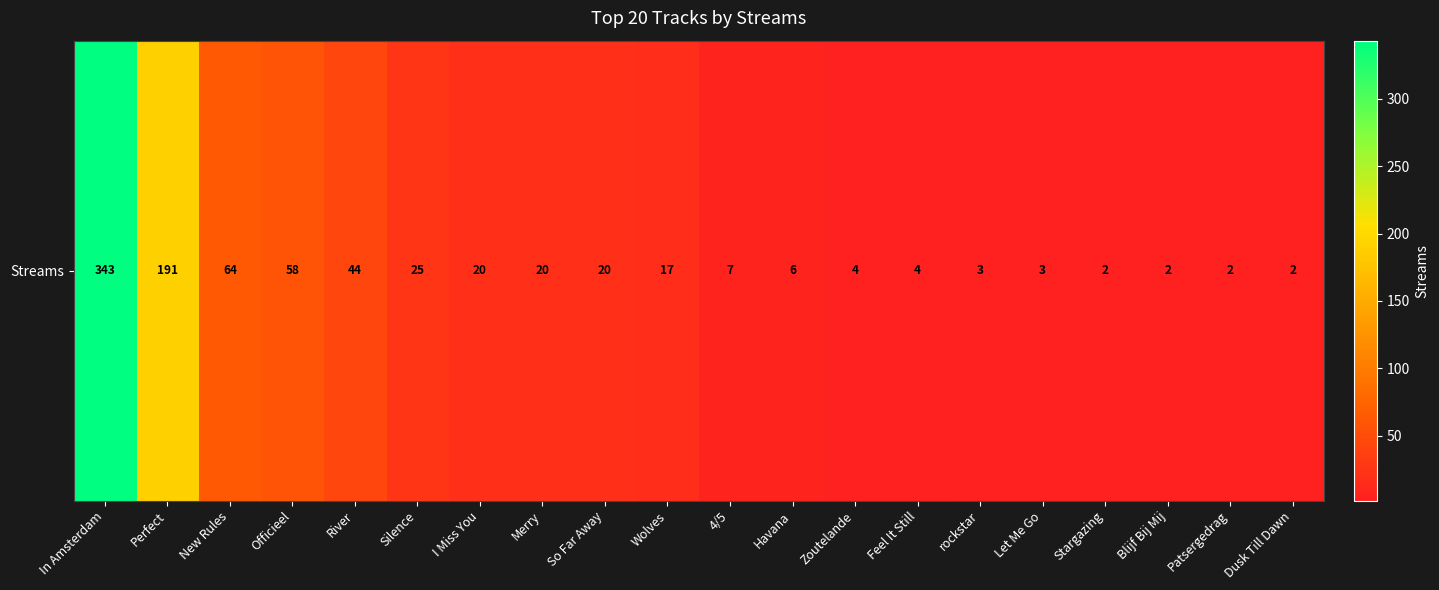

Count the number of categories in the chart.

20